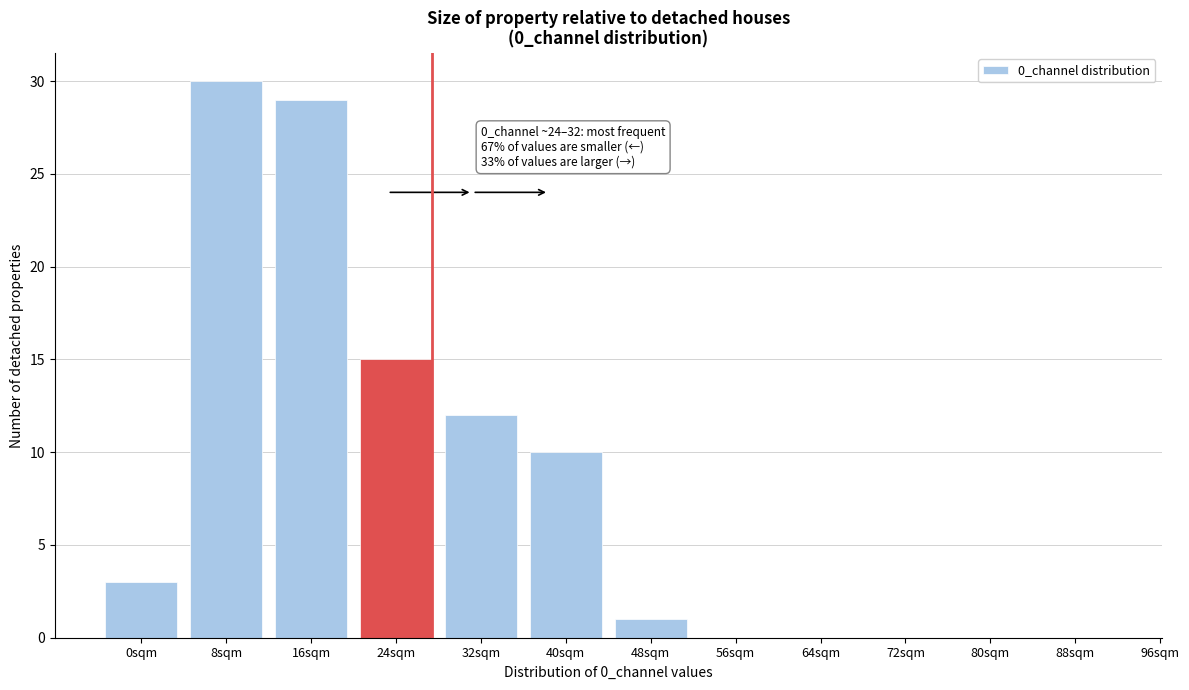

Reading left to right, extract all data points from this chart.

0sqm=3	8sqm=30	16sqm=29	24sqm=15	32sqm=12	40sqm=10	48sqm=1	56sqm=0	64sqm=0	72sqm=0	80sqm=0	88sqm=0